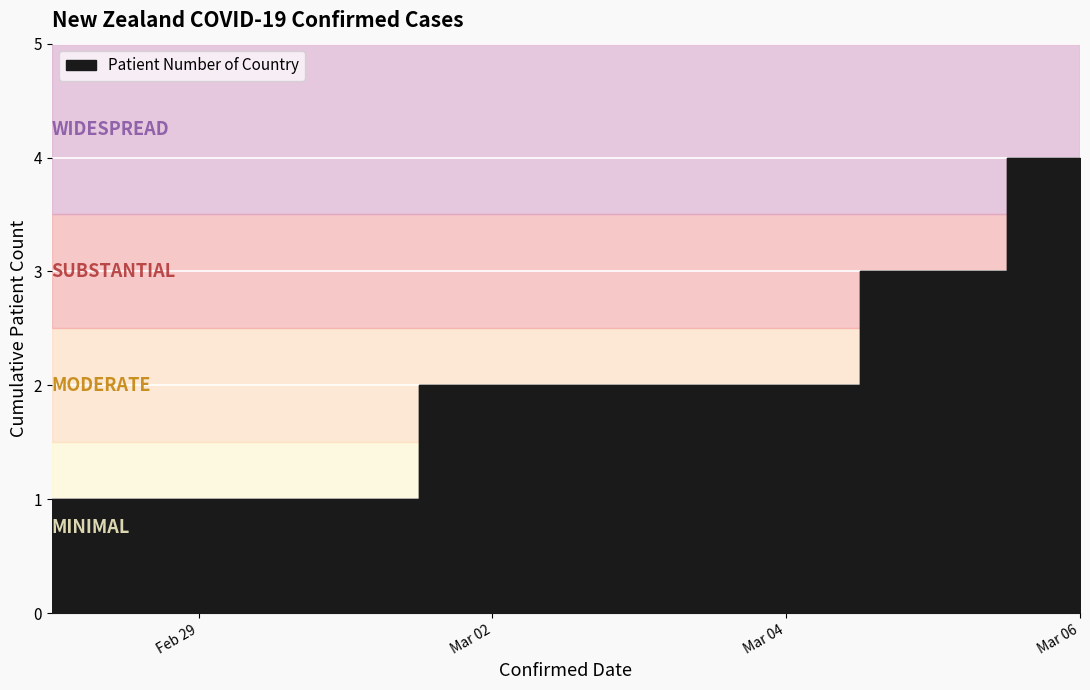

What is the sum of the values at 2020-03-04 and 2020-03-05?

5